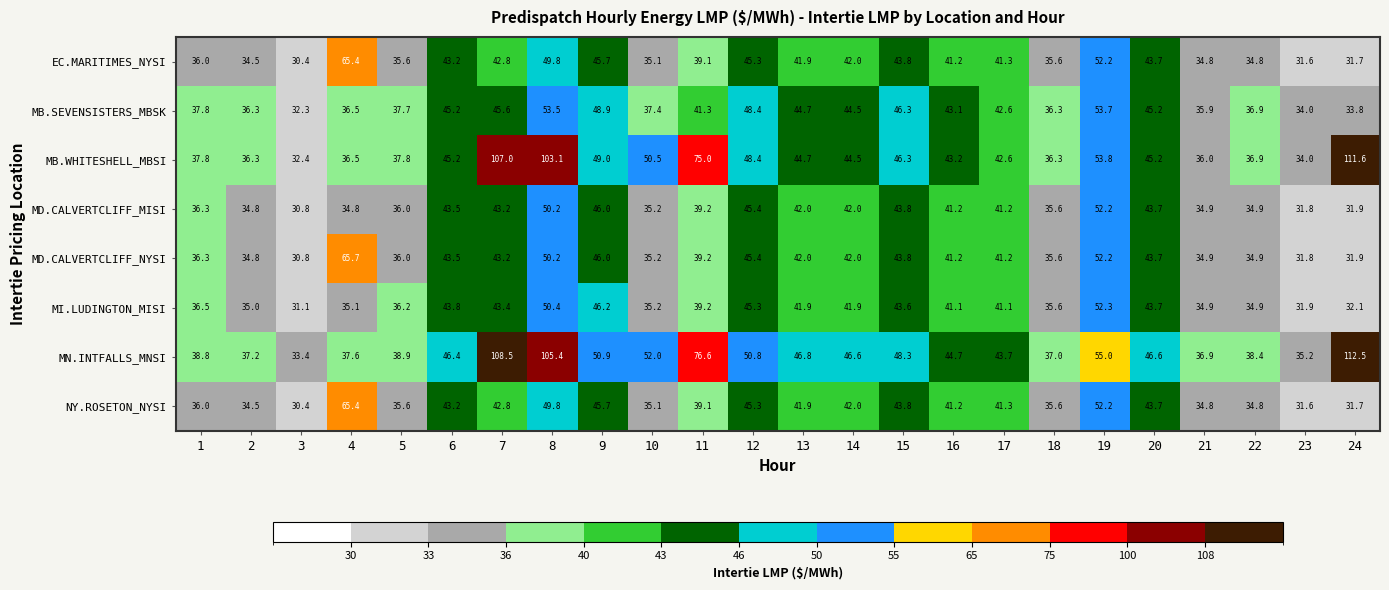

Is it true that MN.INTFALLS_MNSI equals 31.0 at 19?

False